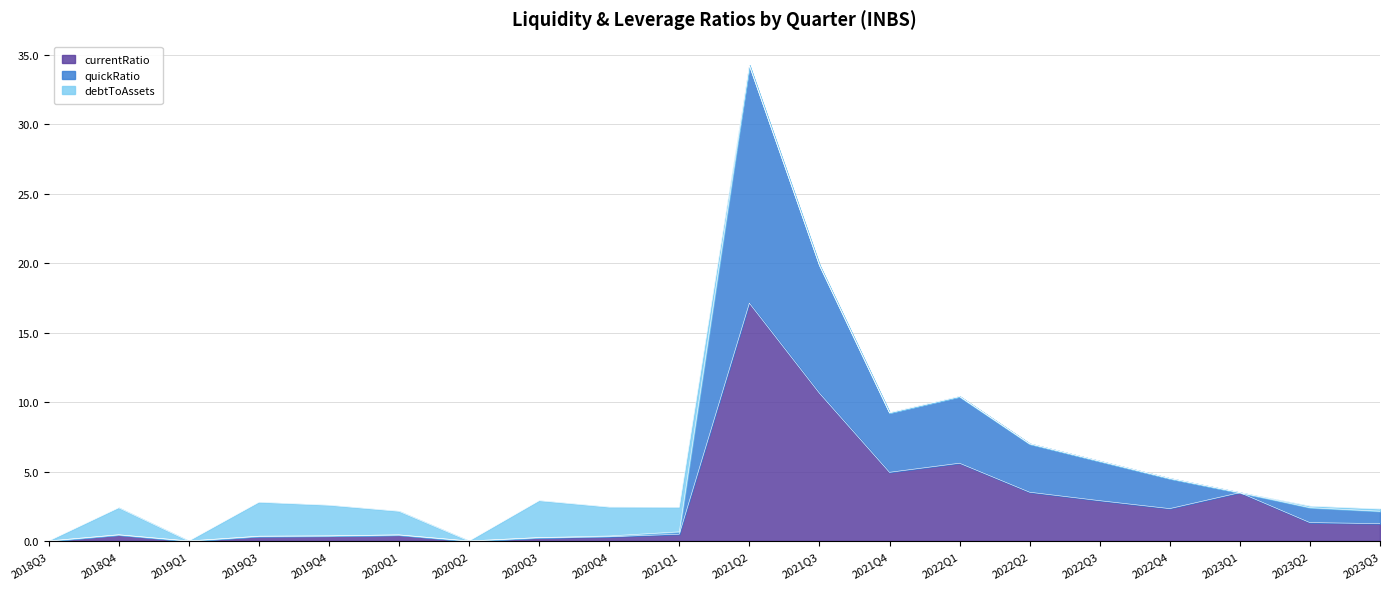

At how many categories does at least one series exceed 11?

2